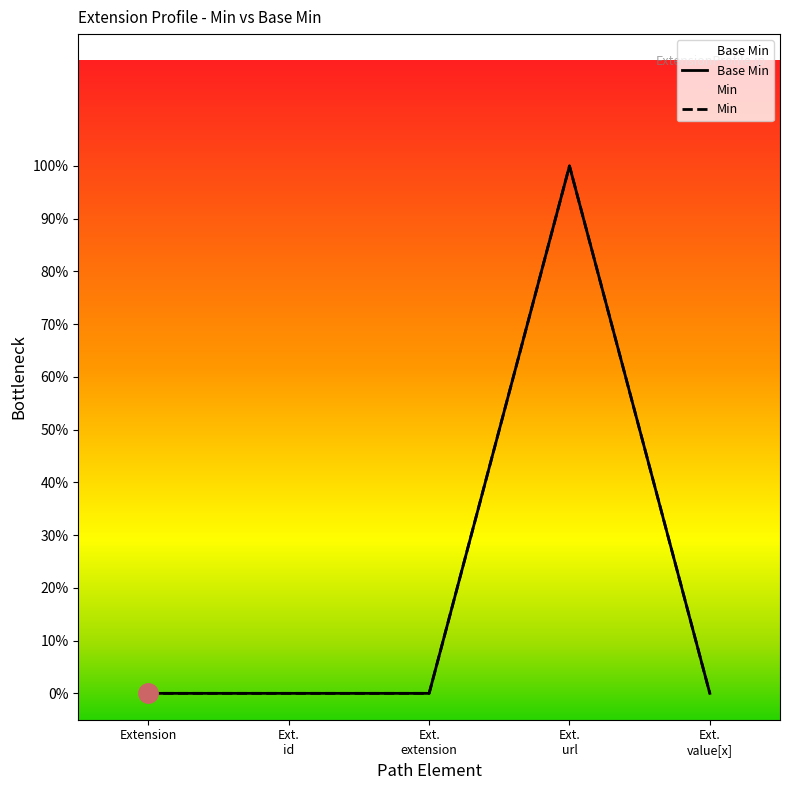

Does the chart have visible grid lines?

No